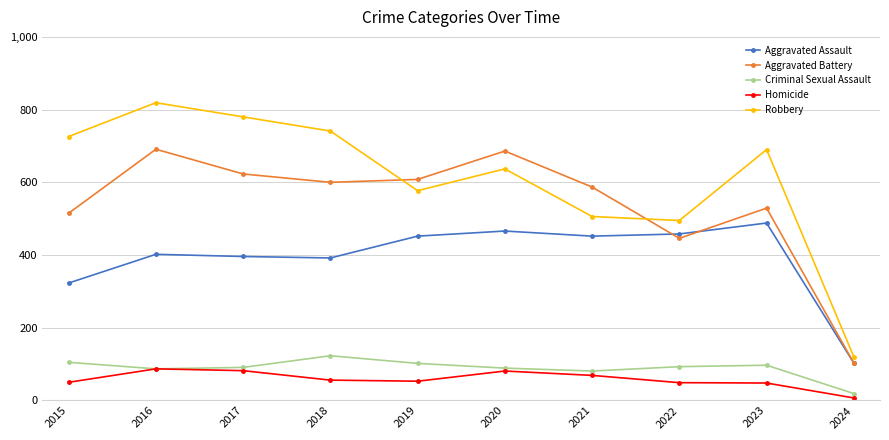

True or false: Homicide and Aggravated Battery cross at least once.

False